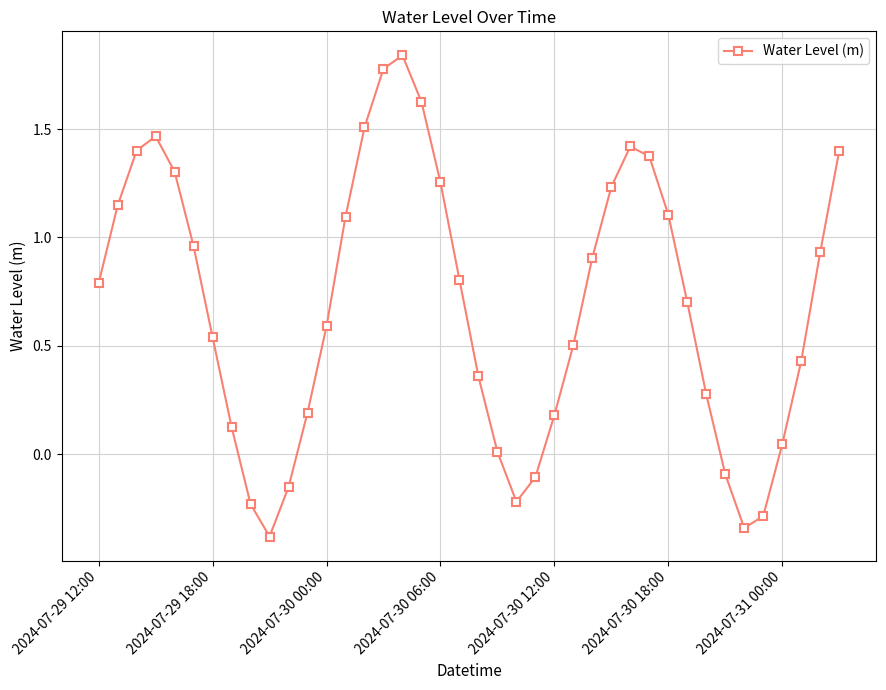

True or false: the data has more than 0 interior local peaks.

True